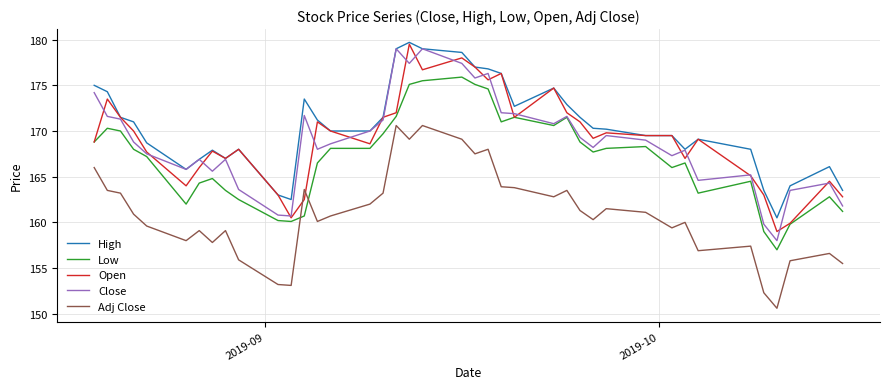

Does the chart have visible grid lines?

Yes